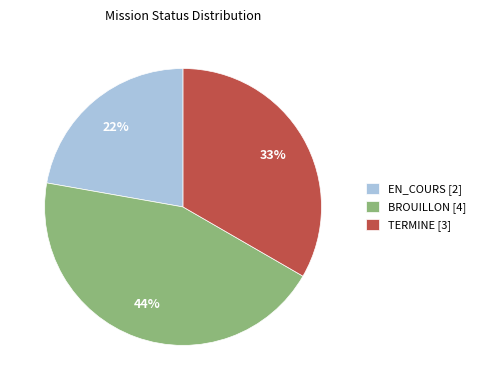

To the nearest percent, what is the difference between the largest and smallest slice percentages?

22%